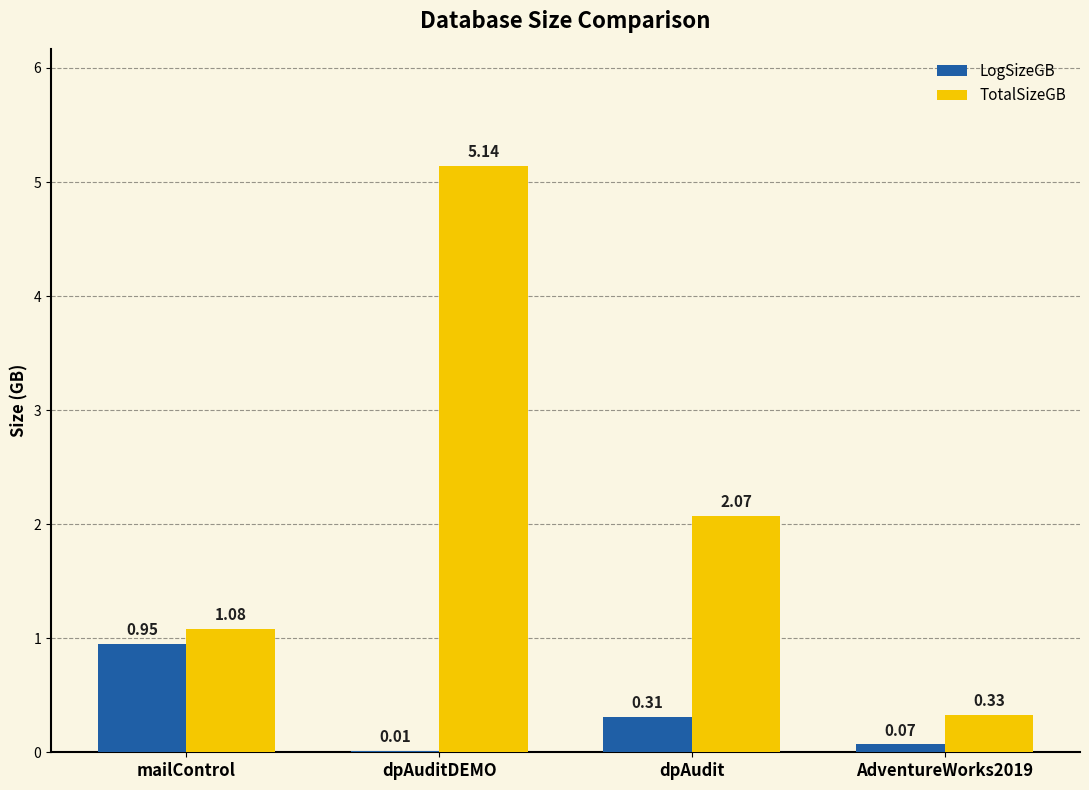

Which category has the highest value in the LogSizeGB series?

mailControl